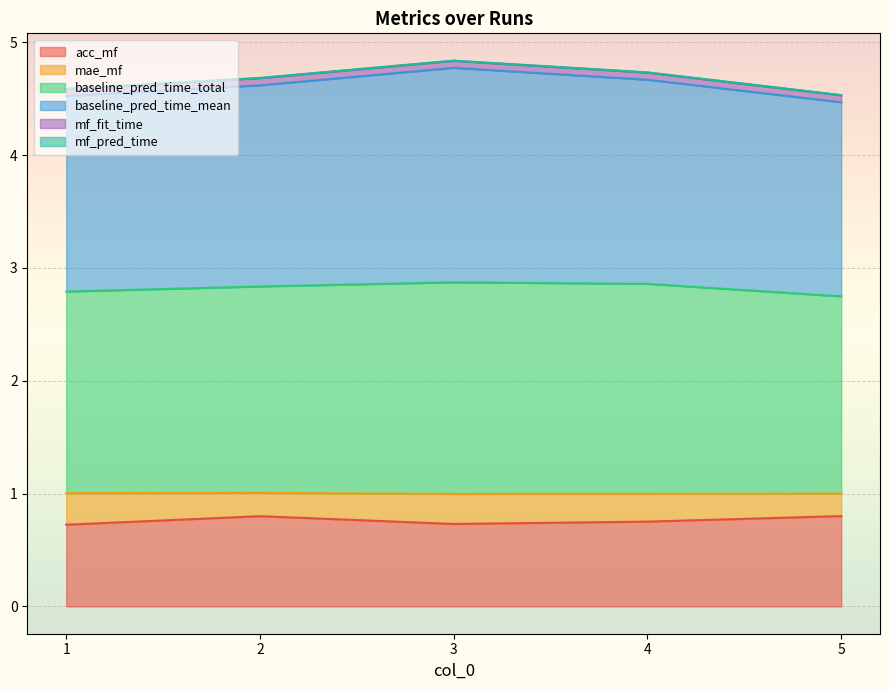

At how many categories does at least one series exceed 1?

5